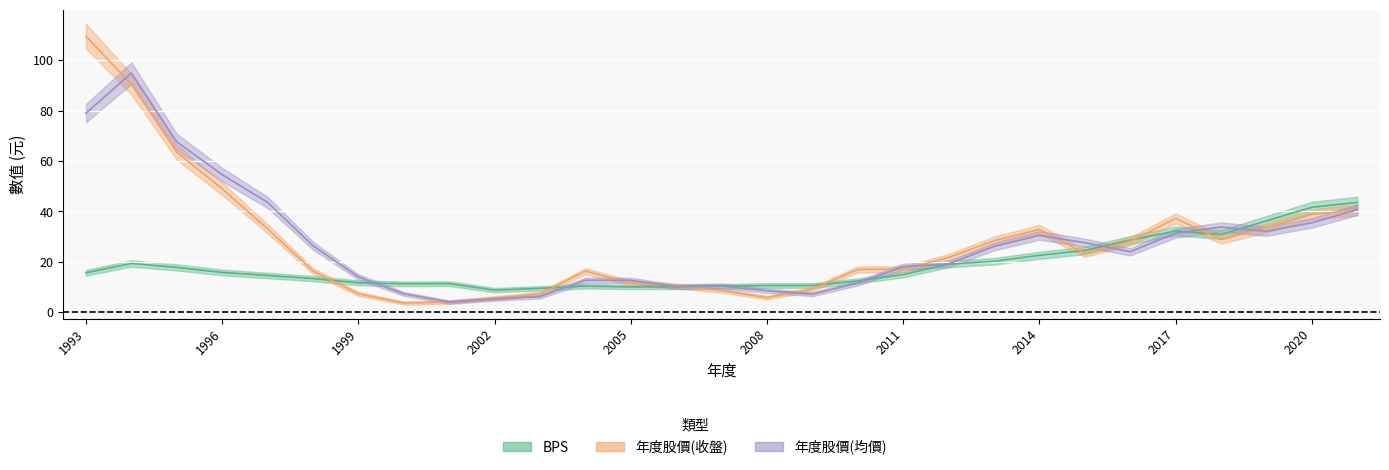

At 2017, list the series in order from largest to smallest.

年度股價(收盤), BPS, 年度股價(均價)